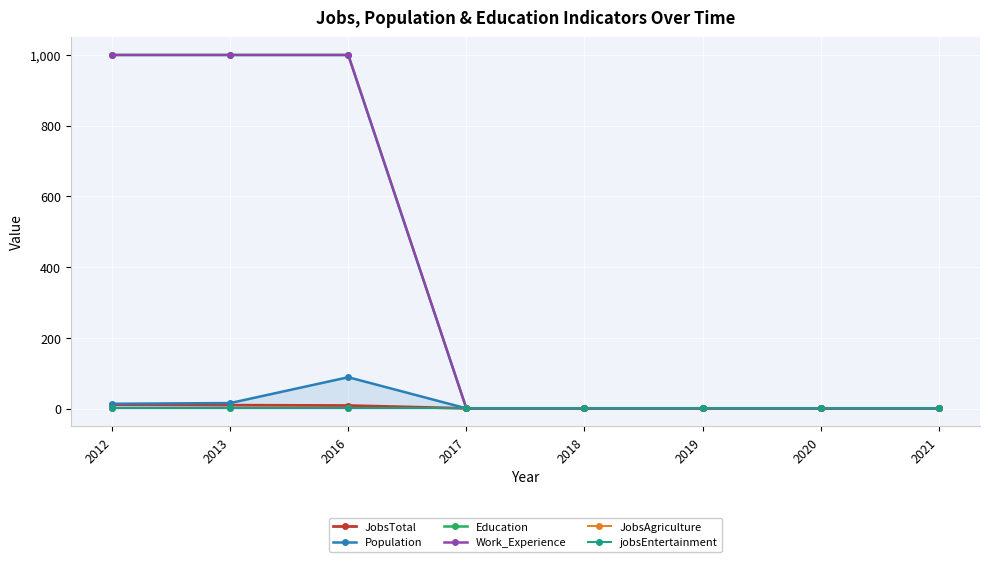

Is this an area chart (filled region under the line)?

Yes